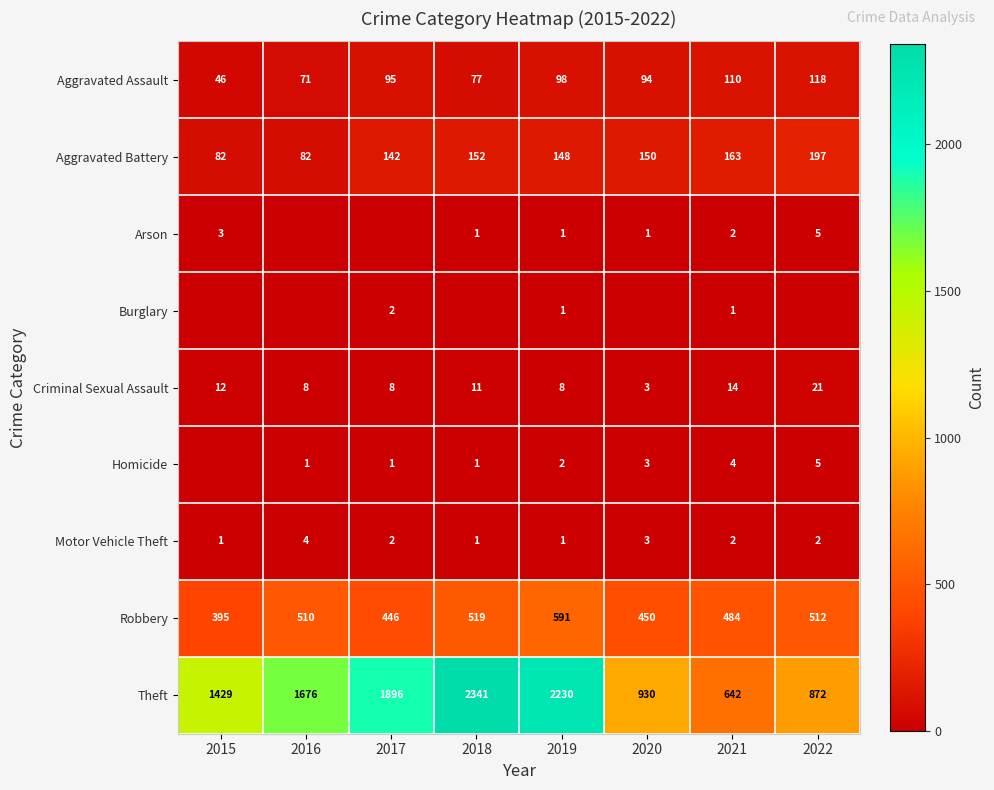

Is the value of Aggravated Battery at 2016 greater than the value of Theft at 2017?

No